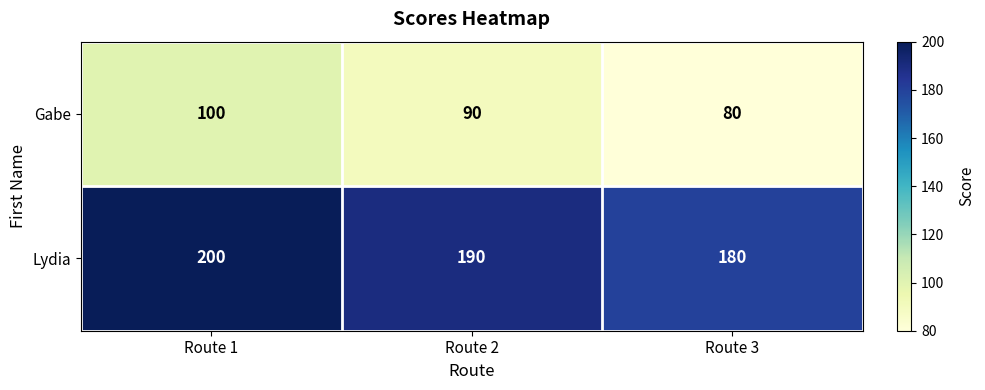

What is the sum of all Lydia values?

570